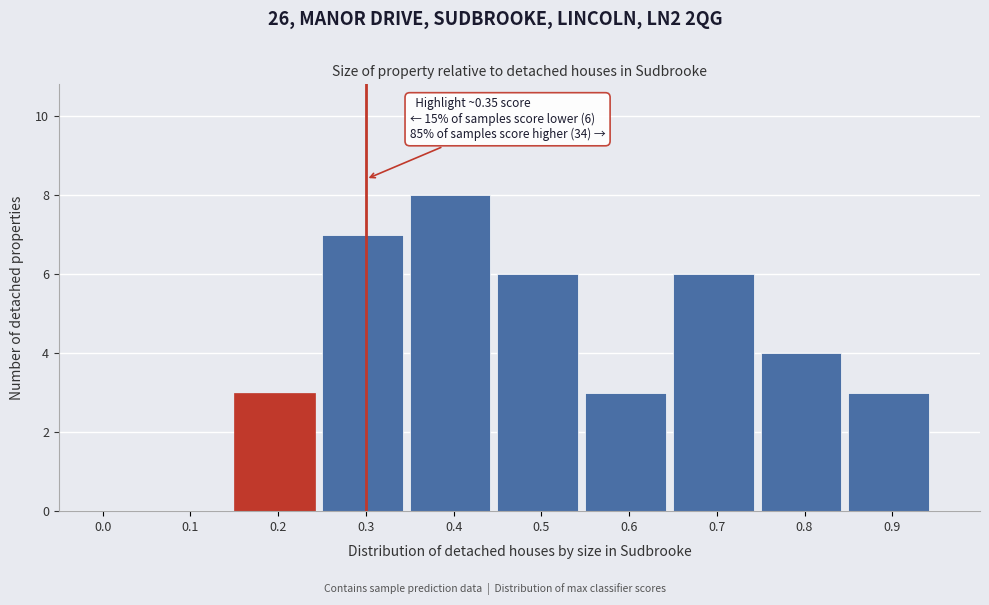

Reading left to right, transcribe all the data shown in this chart.

0.0=0	0.1=0	0.2=3	0.3=7	0.4=8	0.5=6	0.6=3	0.7=6	0.8=4	0.9=3